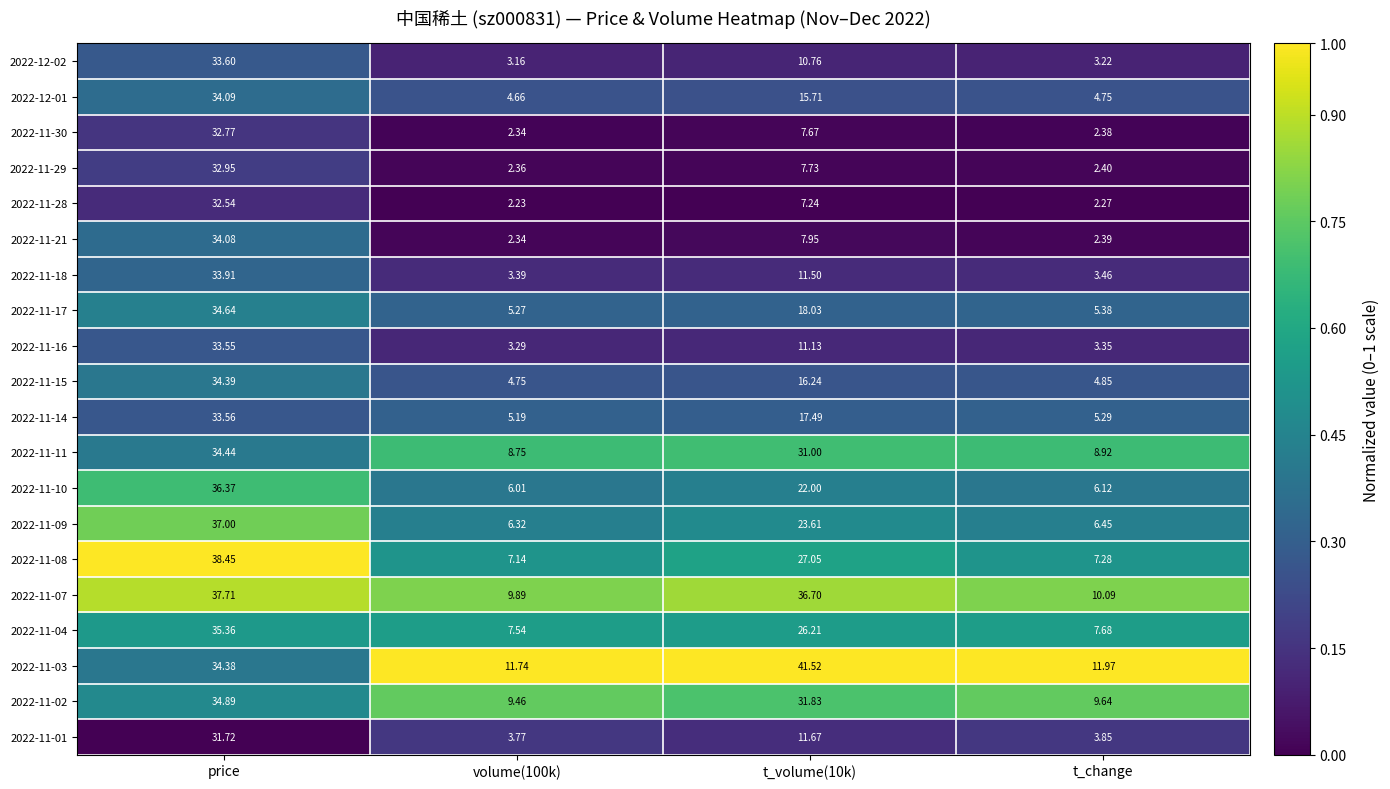

At which label does 2022-11-08 first exceed 27?

price